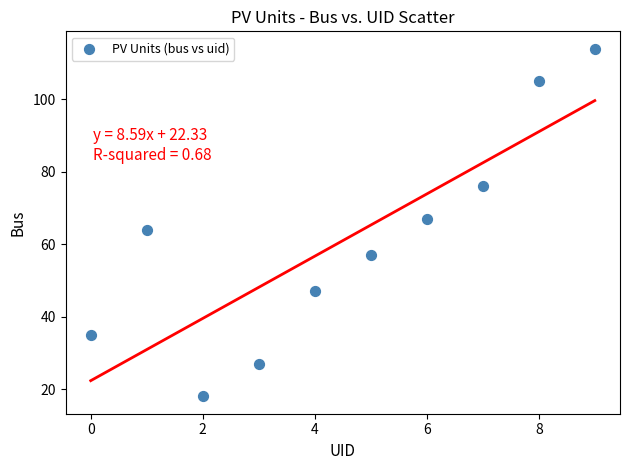

What is the range of Y values (max minus min)?

96